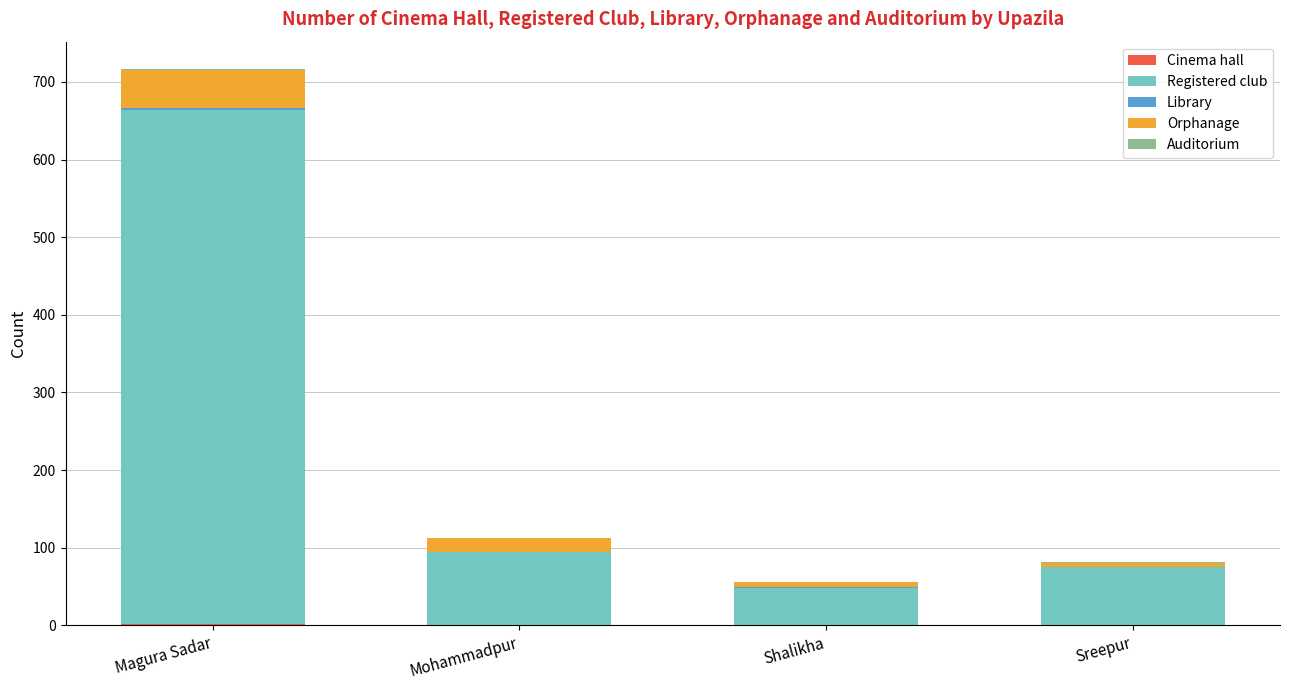

At which label does Orphanage first exceed 17?

Magura Sadar